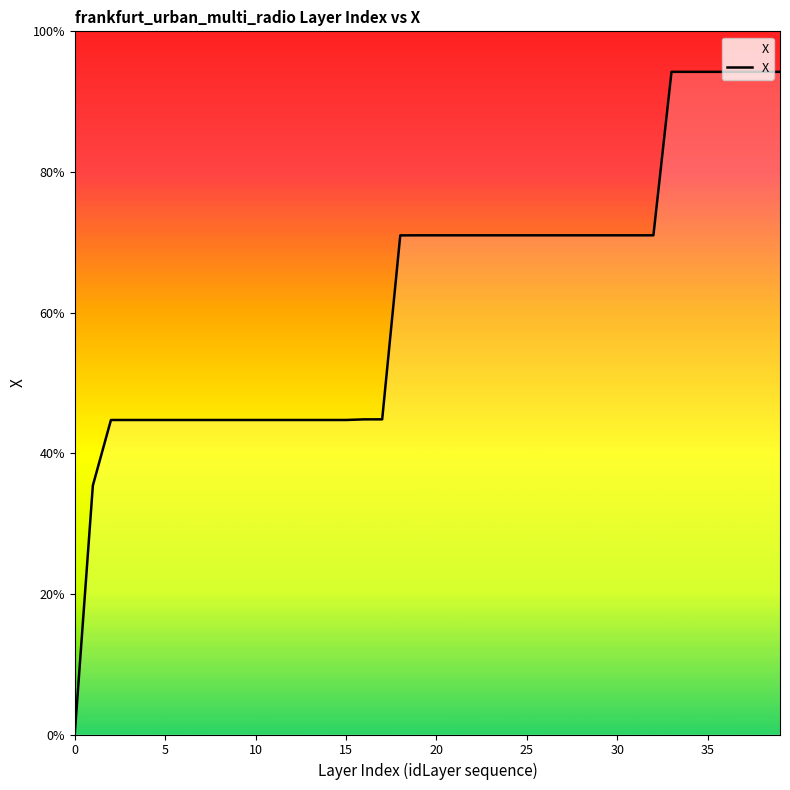

Which category has the highest value across all series?

33